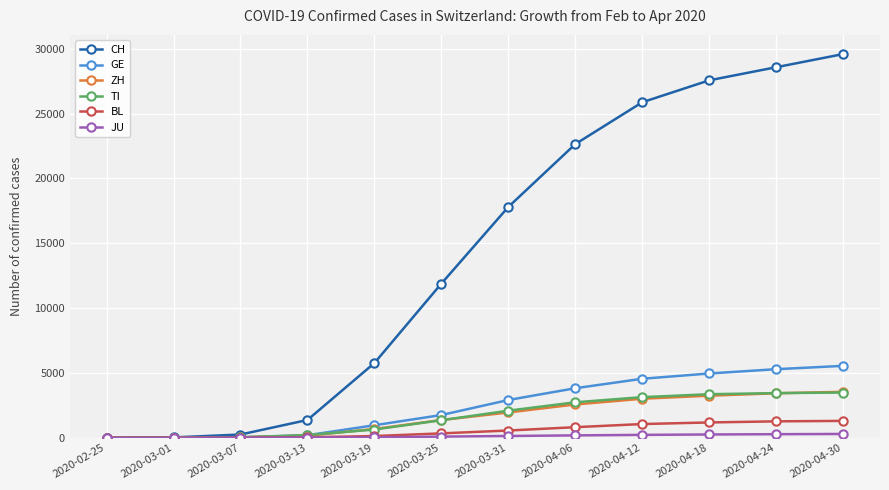

Is the value of CH at 2020-04-30 greater than the value of BL at 2020-04-06?

Yes